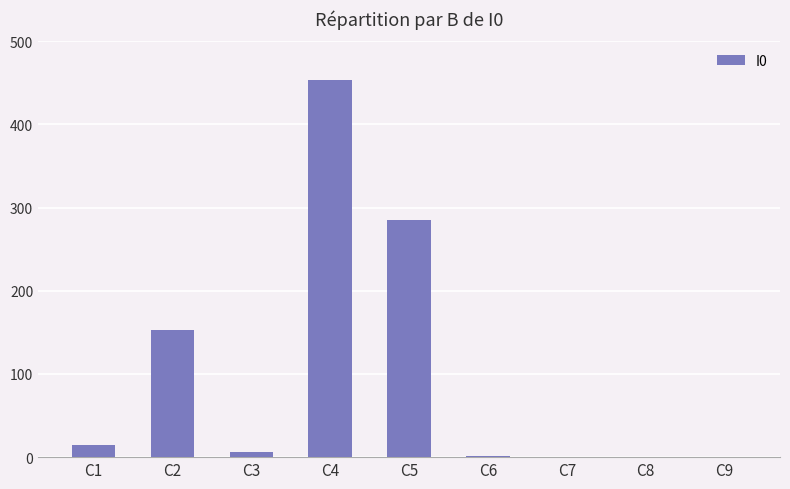

What is the sum of the values at C5 and C1?

299